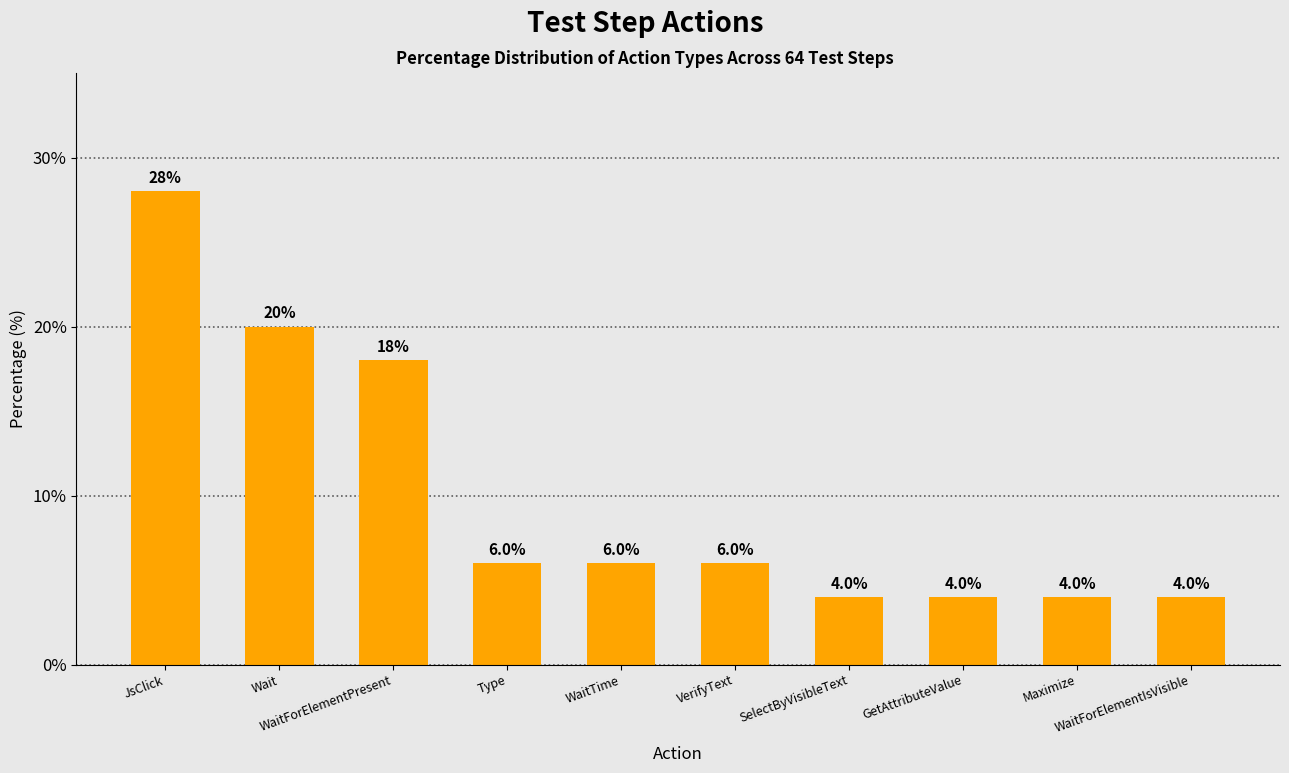

What is the difference between the second highest and second lowest values?

16.0